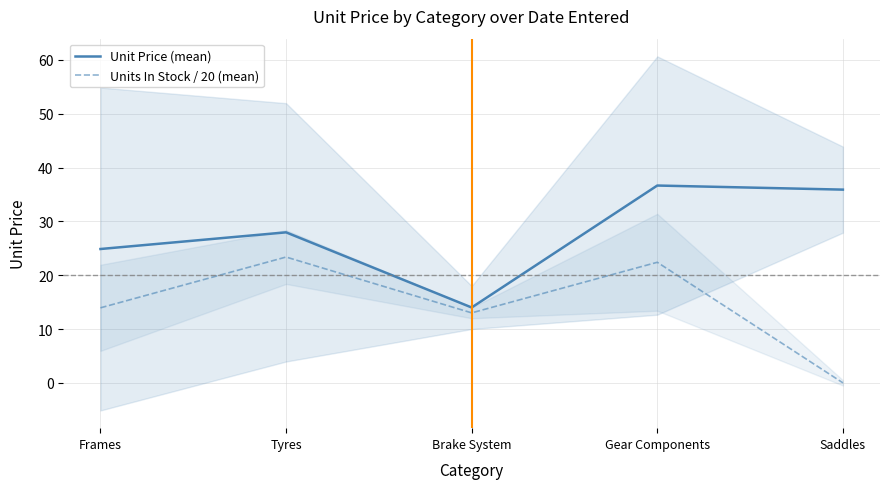

What are all the series names shown in the legend?

Unit Price (mean), Units In Stock / 20 (mean)